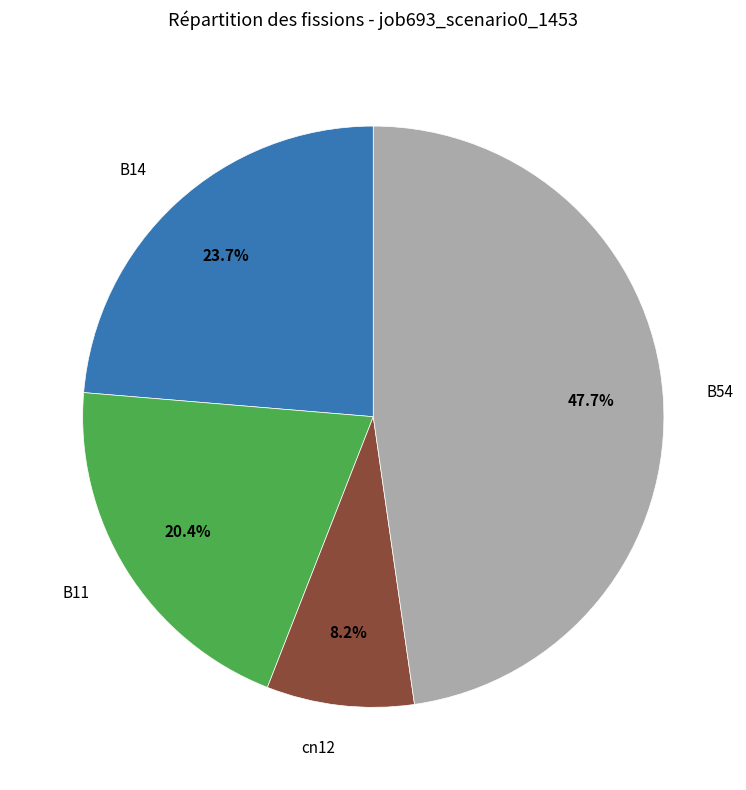

Is there any slice that represents more than half of the pie?

No